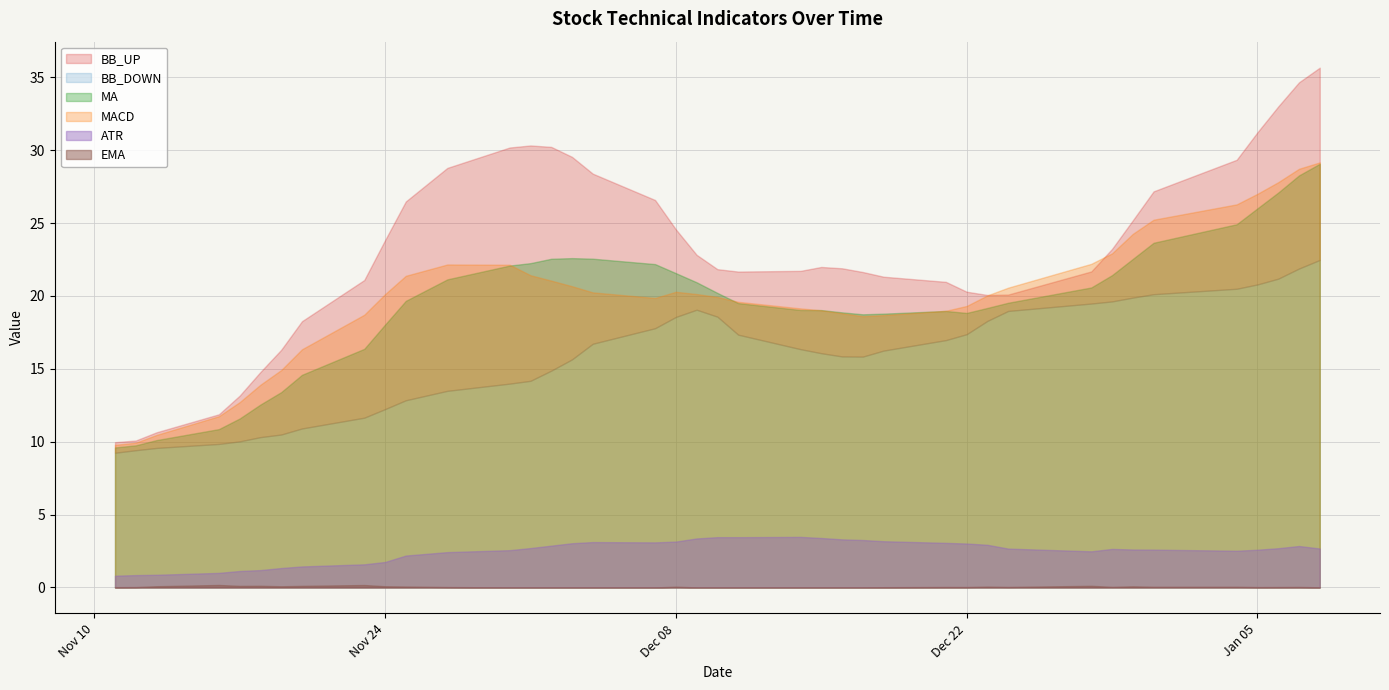

True or false: BB_UP and BB_DOWN intersect in this chart.

False